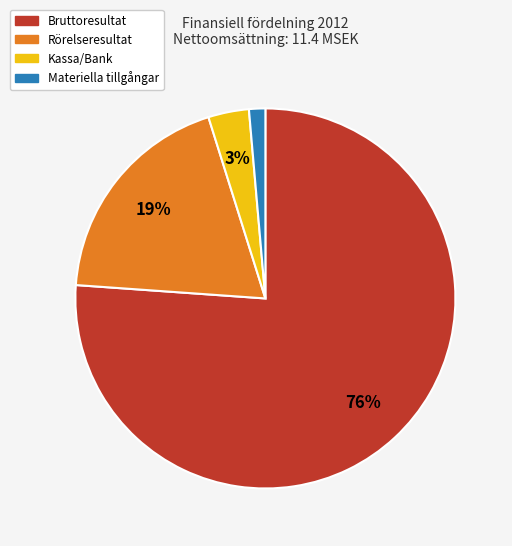

To the nearest percent, what is the average slice percentage?

25%